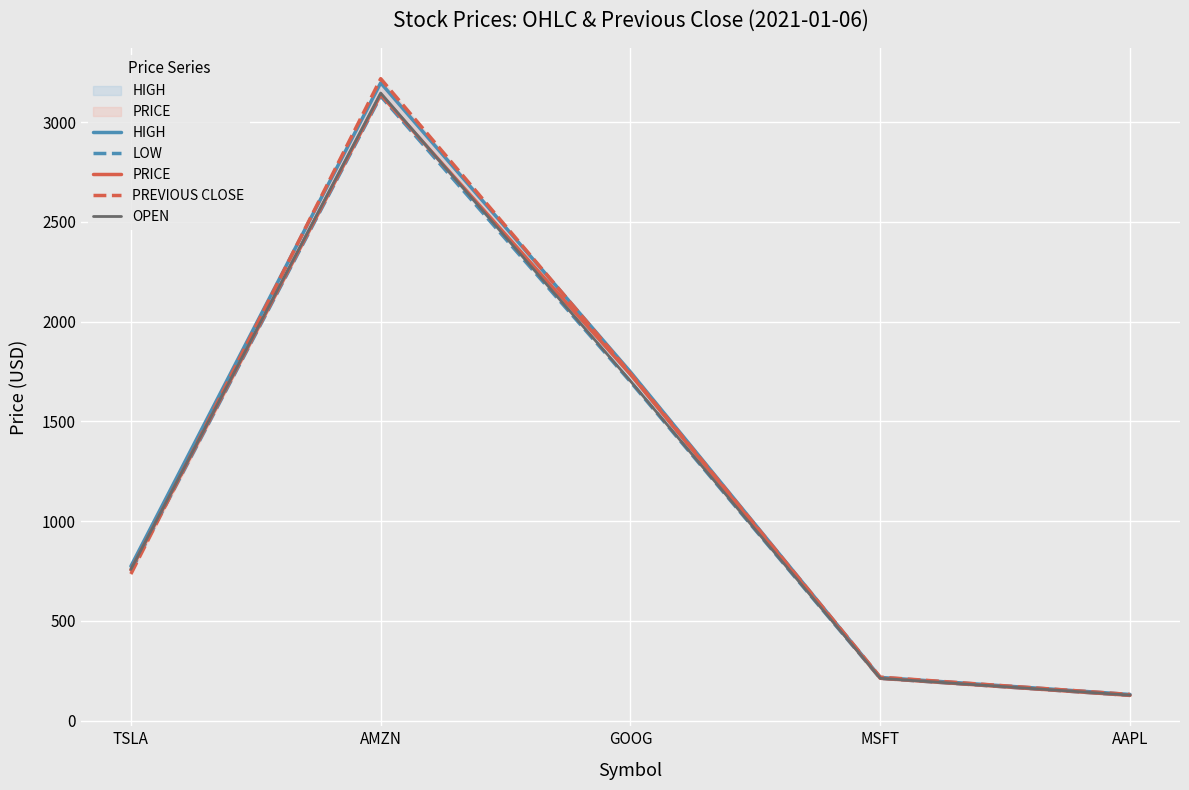

What is the maximum value shown in the chart?

3218.5